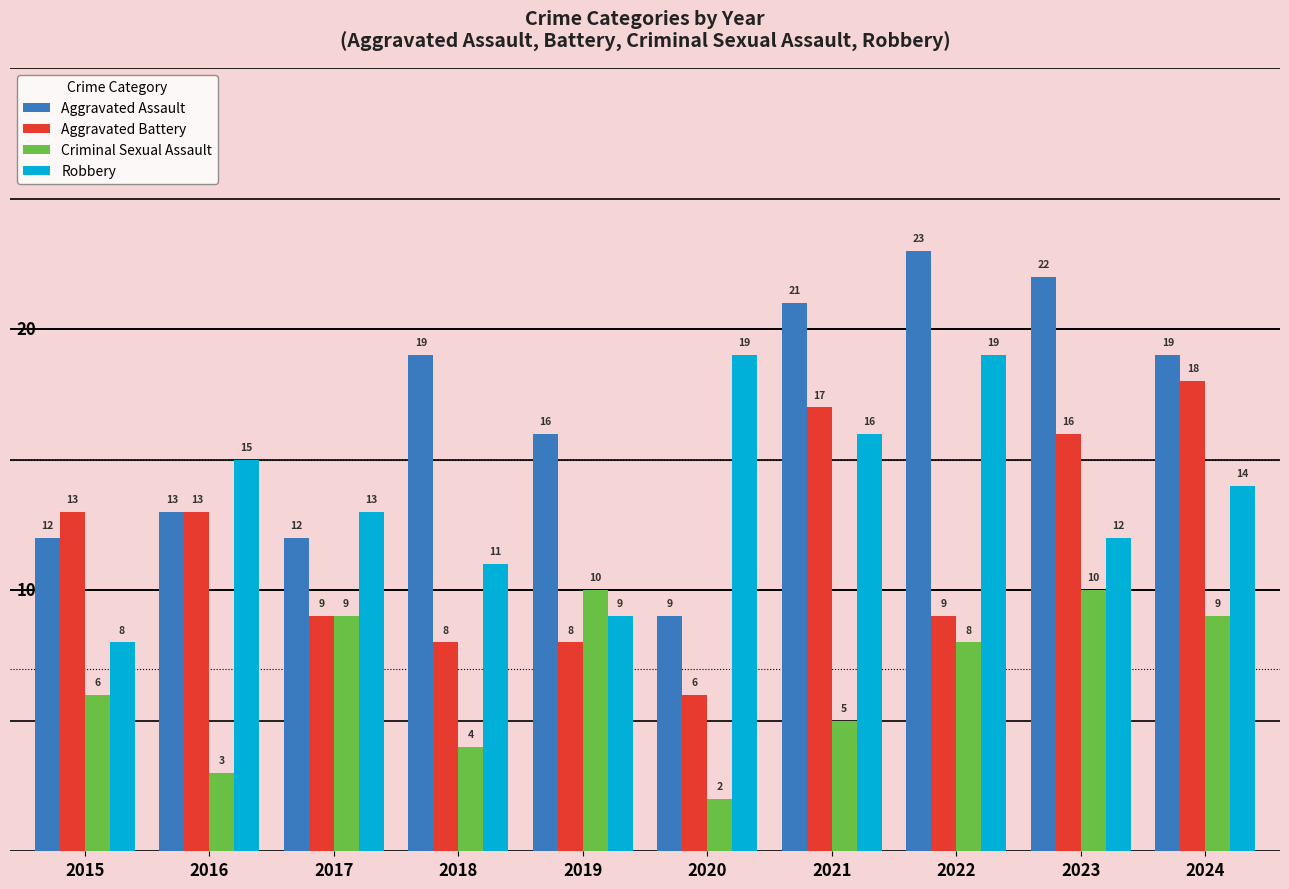

List the series in order of their peak value, highest first.

Aggravated Assault, Robbery, Aggravated Battery, Criminal Sexual Assault